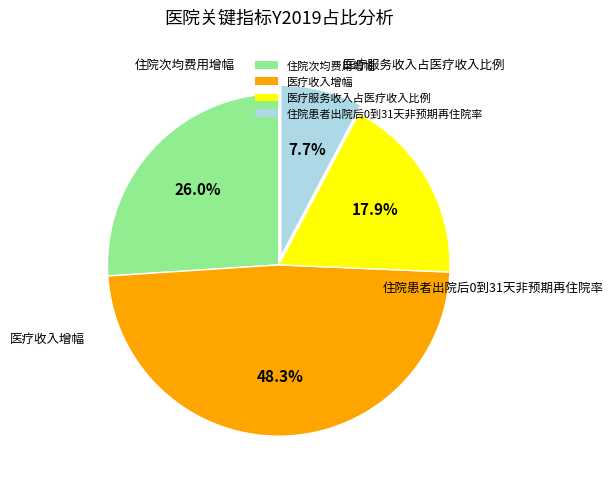

Rank the categories by value from lowest to highest.

住院患者出院后0到31天非预期再住院率, 医疗服务收入占医疗收入比例, 住院次均费用增幅, 医疗收入增幅